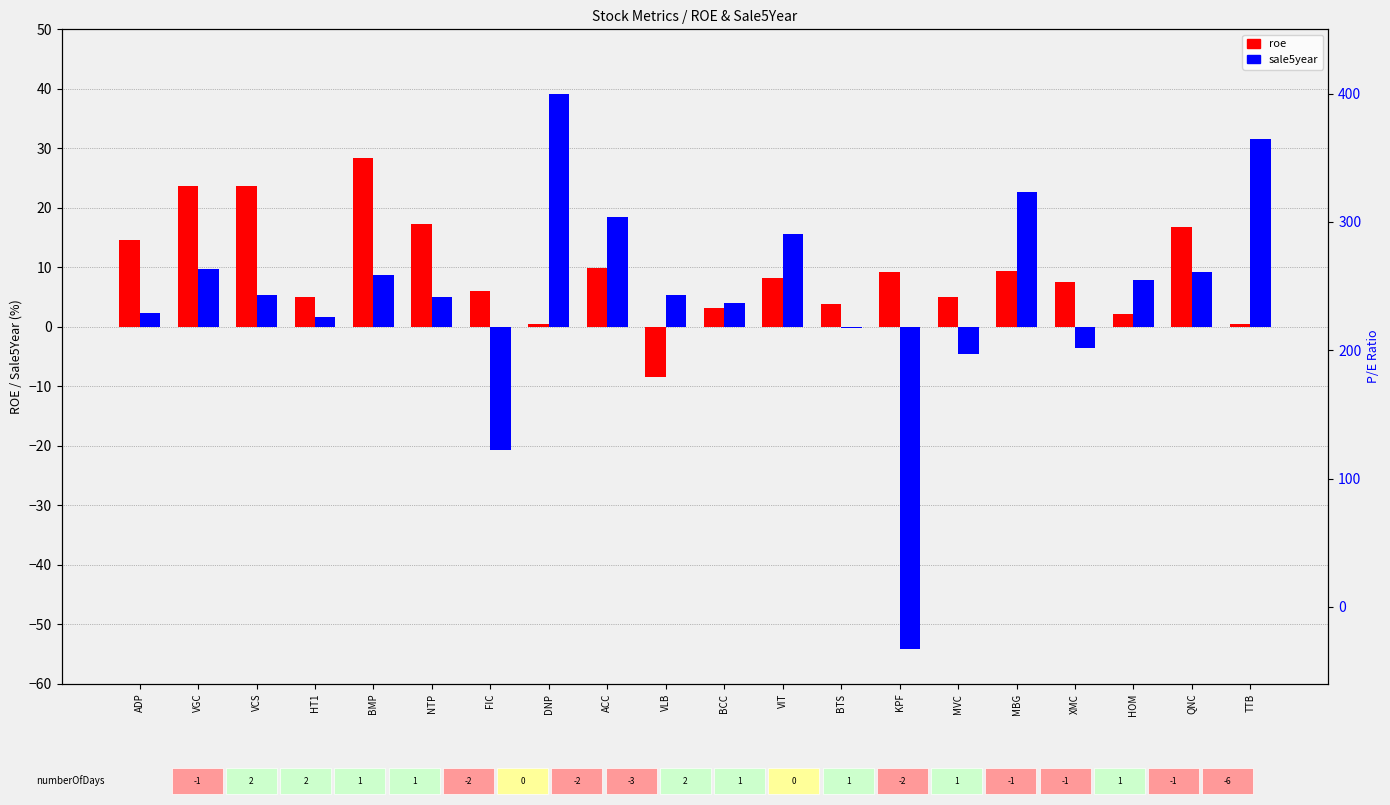

Which series has the largest total across all categories?

roe